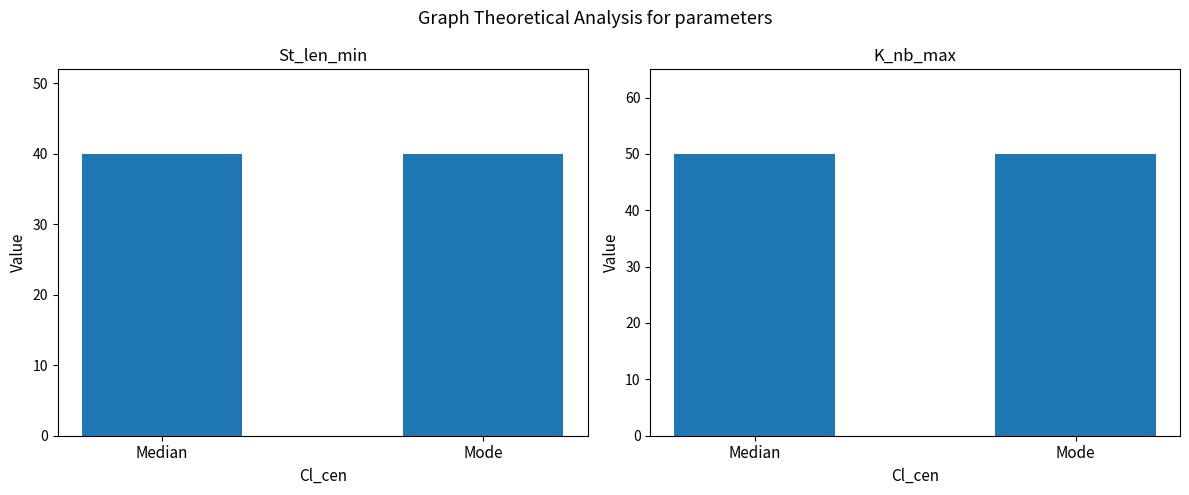

What are all the series names shown in the legend?

St_len_min, K_nb_max